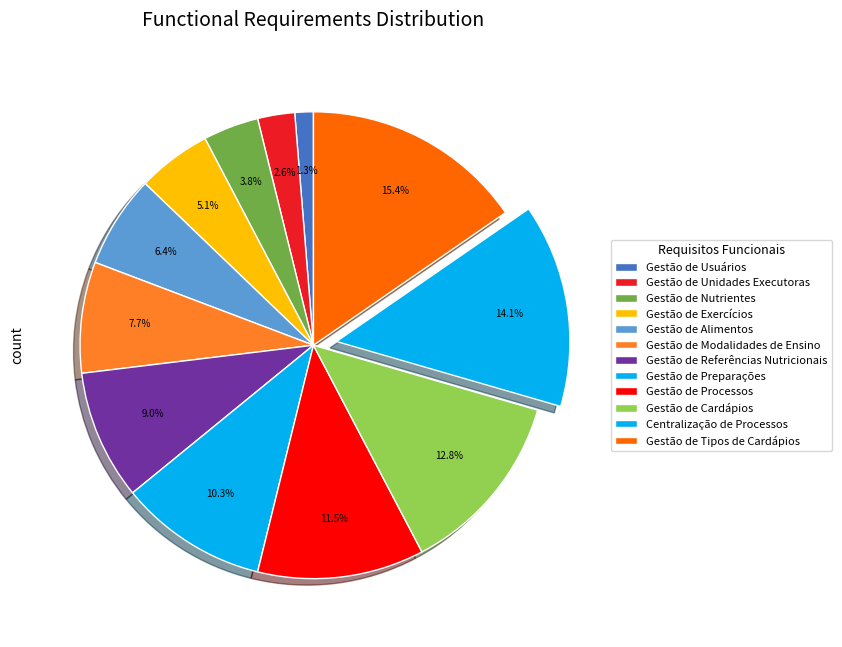

The Gestão de Usuários slice represents 11% of the pie. True or false?

False